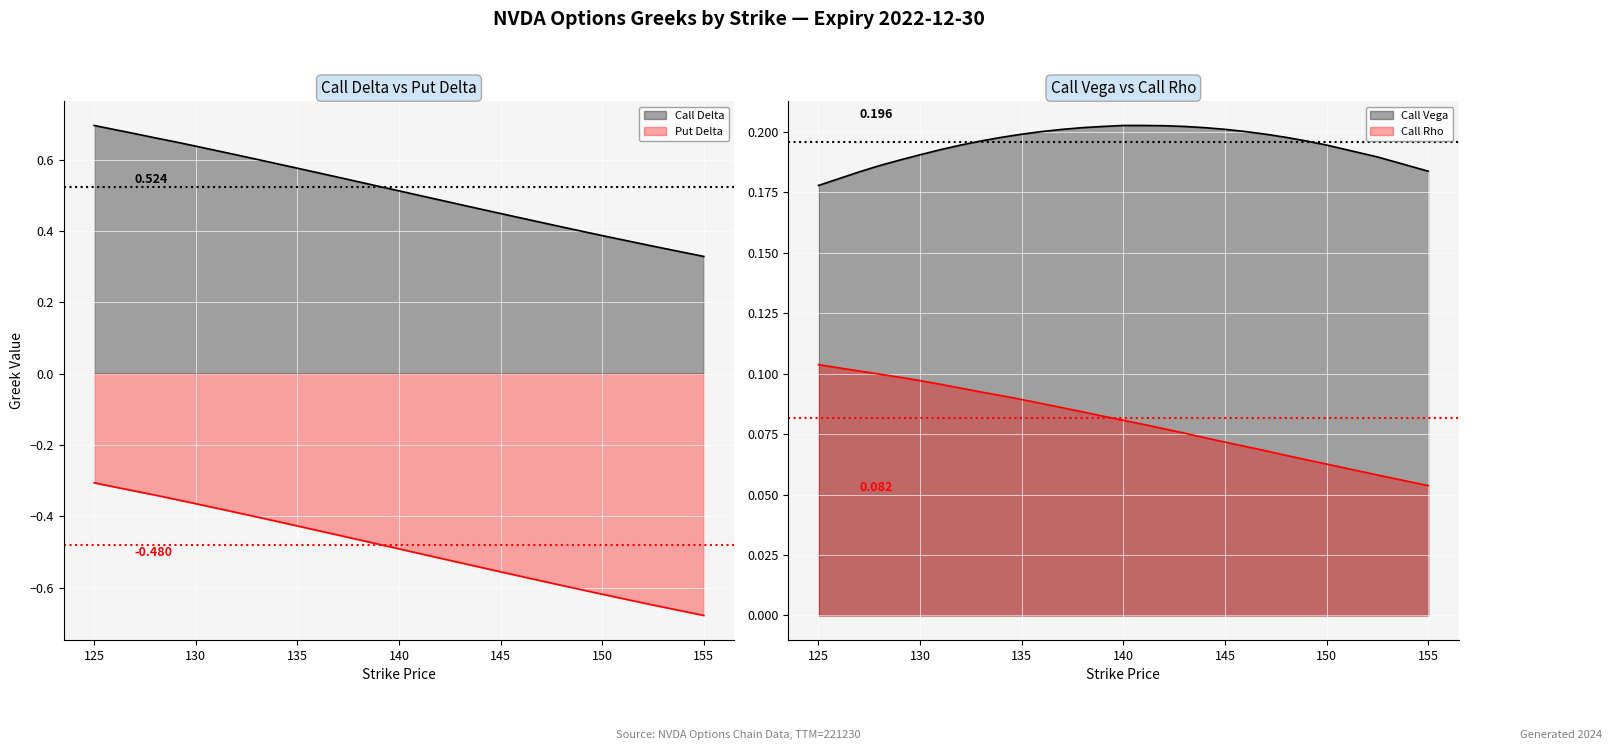

What position from the right is 17?

10